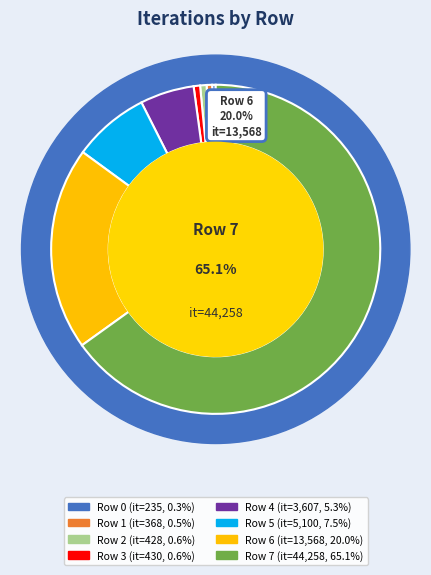

What is the ratio of the value at 7 to the value at 3?

102.9